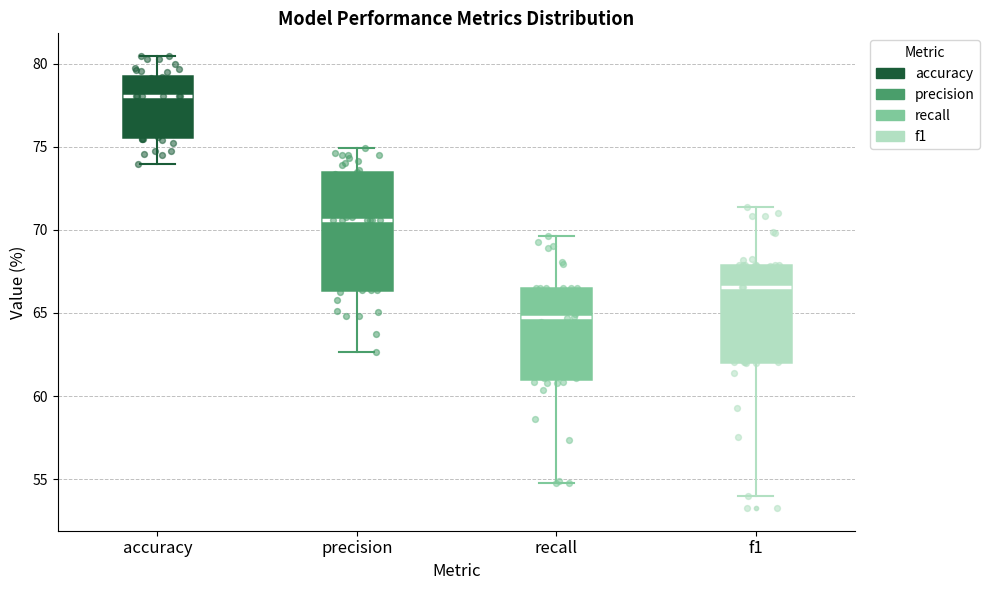

Which box has the highest median line?

accuracy